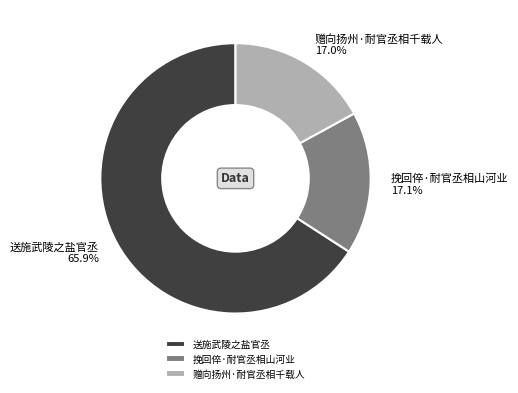

What percentage is the 赠向扬州·耐官丞相千载人 slice, to the nearest percent?

17%